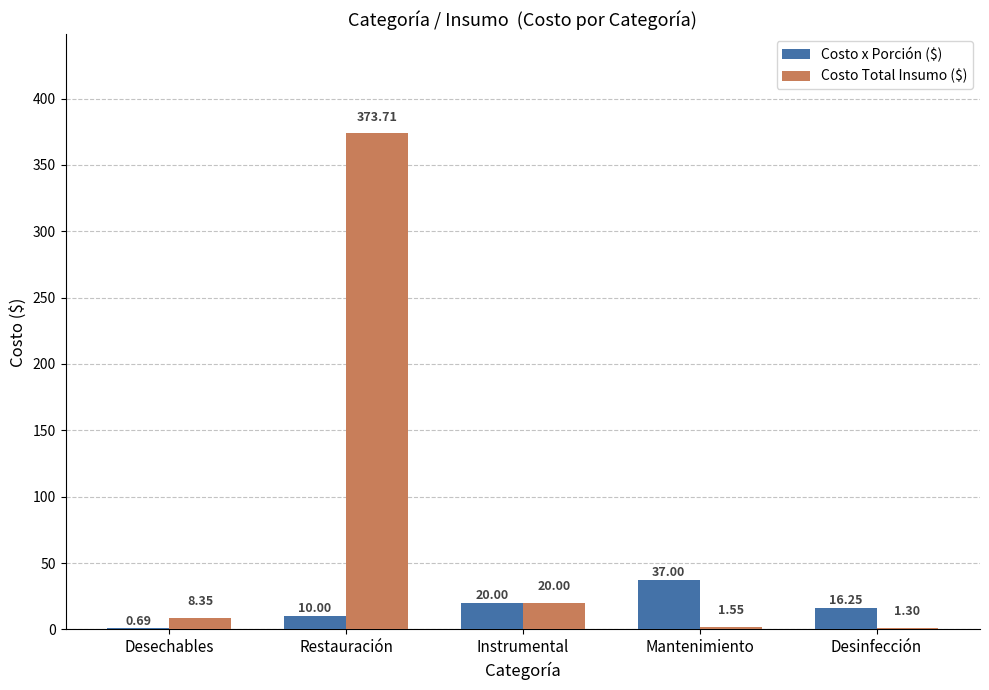

What is the sum of all Costo Total Insumo ($) values?

404.9